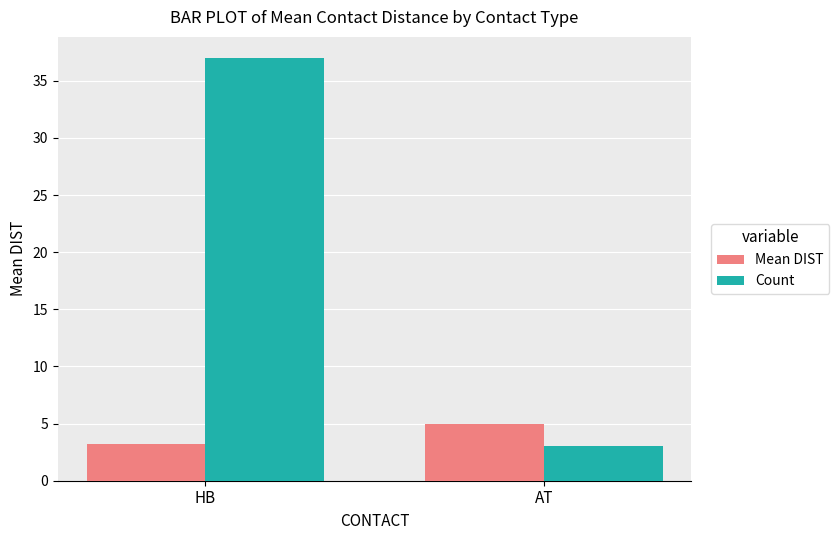

Which series has the largest range (max minus min)?

Count